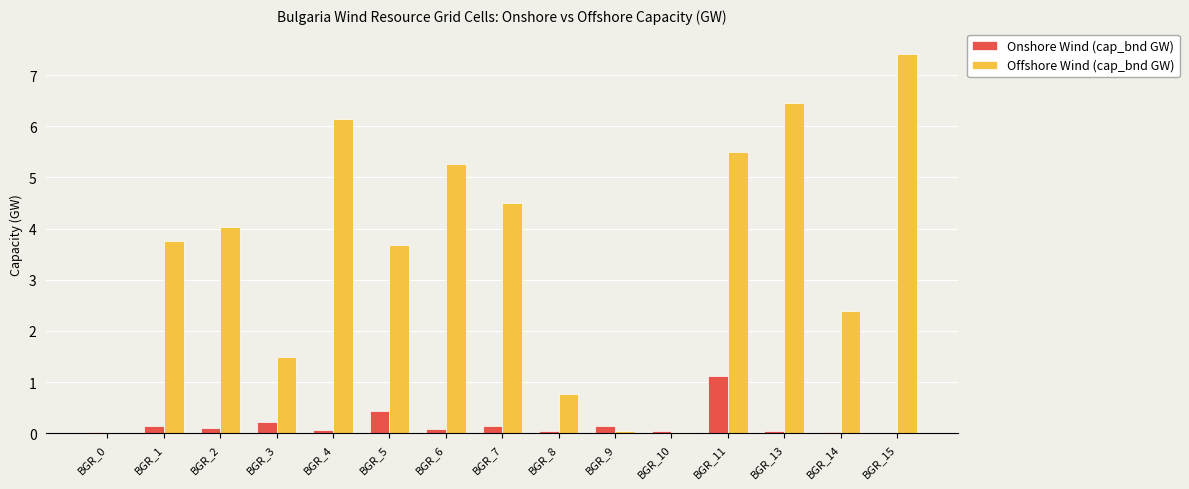

Which series changed the most between BGR_11 and BGR_14?

Offshore Wind (cap_bnd GW)